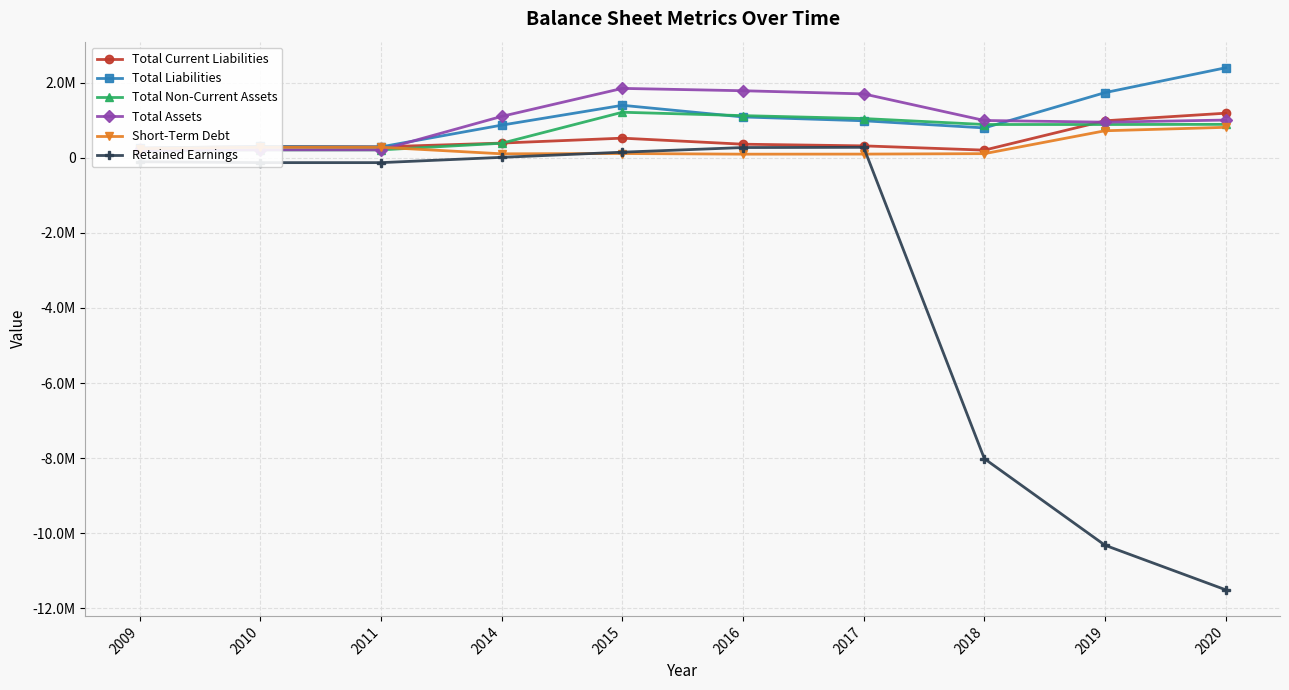

What is the maximum value for Total Non-Current Assets?

1211600